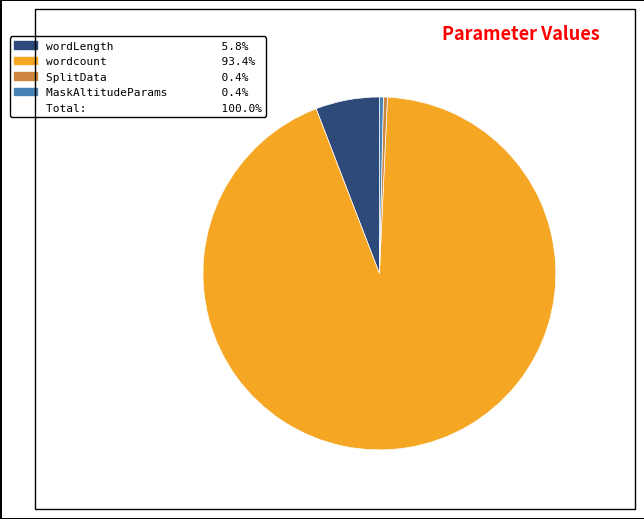

Is there any slice that represents more than half of the pie?

Yes